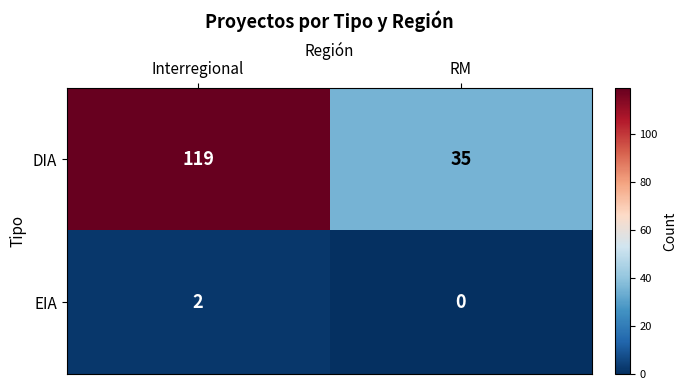

What is the sum of the DIA values at RM and Interregional?

154